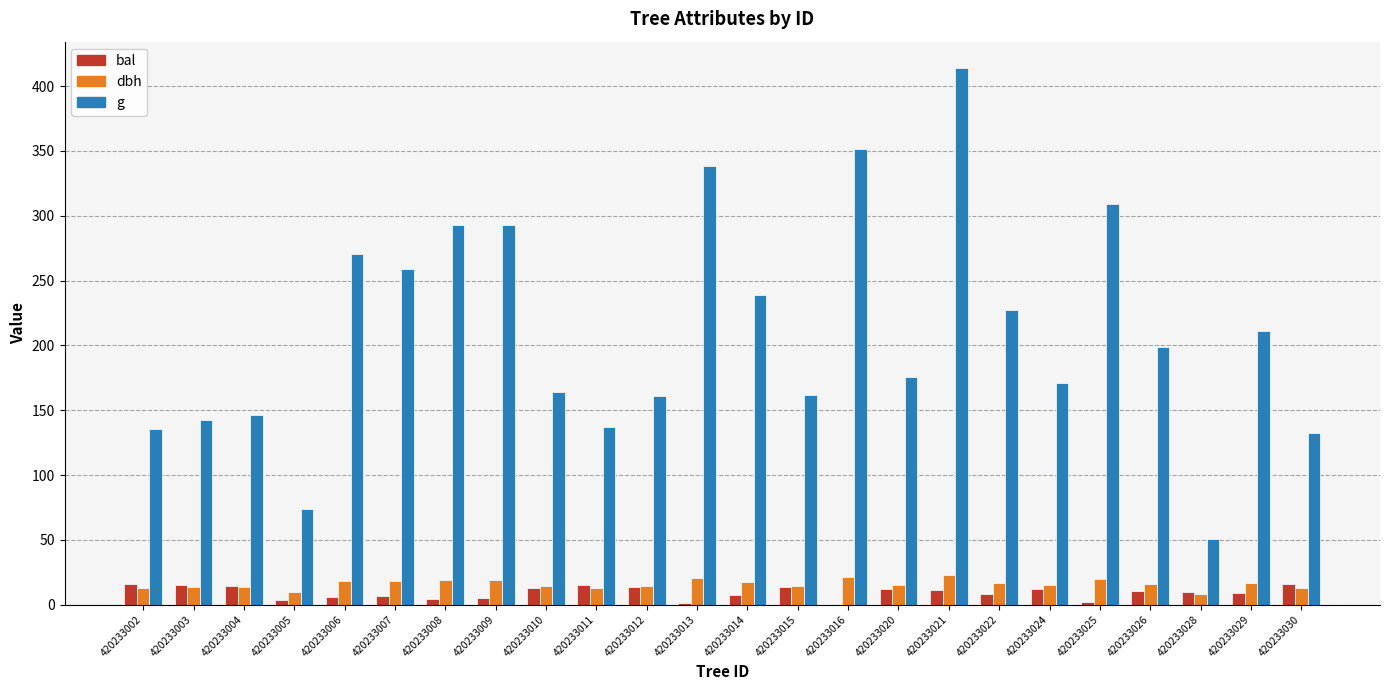

True or false: g has a value of 110.7 at 420233014.

False